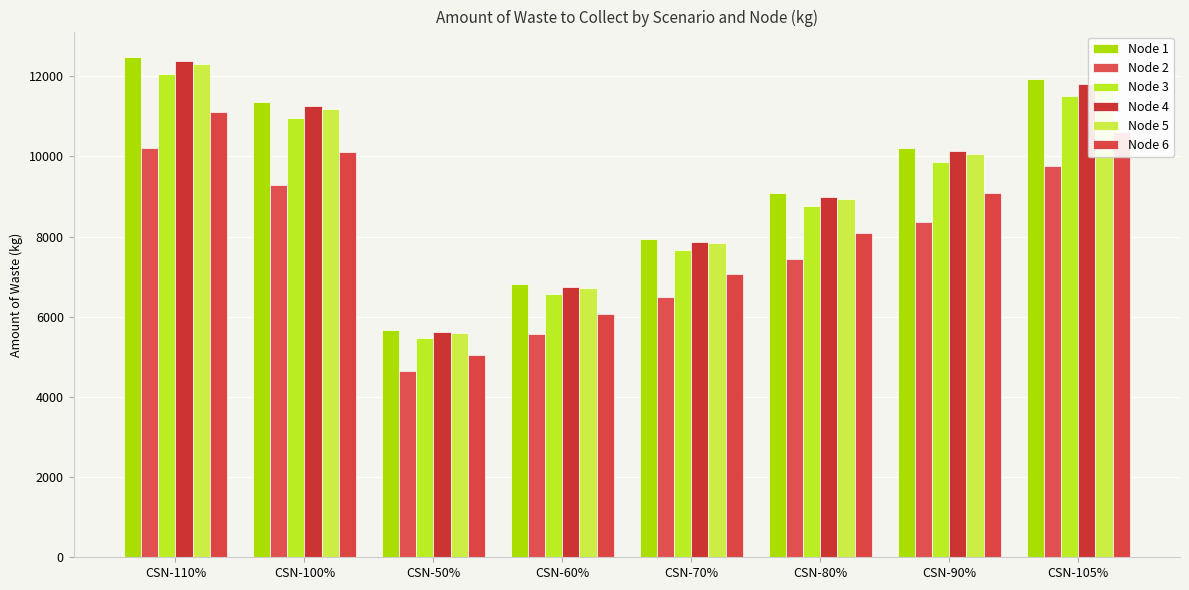

Are the bars grouped side by side (vs. stacked)?

Yes